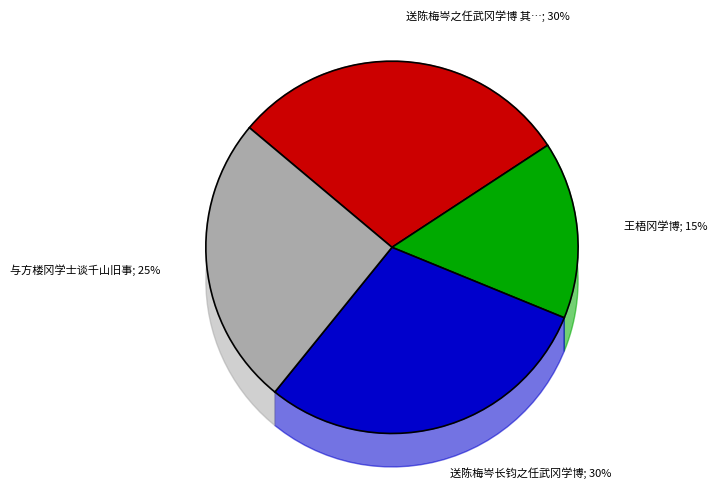

To the nearest percent, what percentage of the pie is 送陈梅岑之任武冈学博 其二?

30%